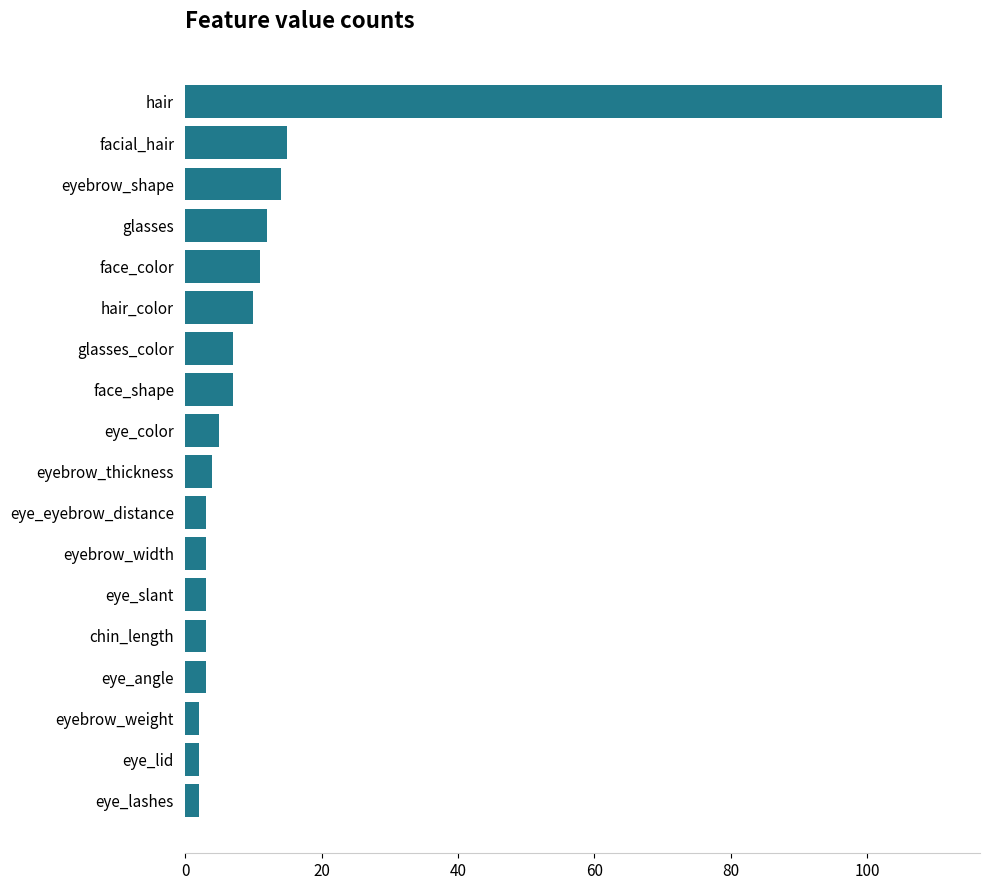

Reading bottom to top, extract all data points from this chart.

eye_lashes=2	eye_lid=2	eyebrow_weight=2	eye_angle=3	chin_length=3	eye_slant=3	eyebrow_width=3	eye_eyebrow_distance=3	eyebrow_thickness=4	eye_color=5	face_shape=7	glasses_color=7	hair_color=10	face_color=11	glasses=12	eyebrow_shape=14	facial_hair=15	hair=111